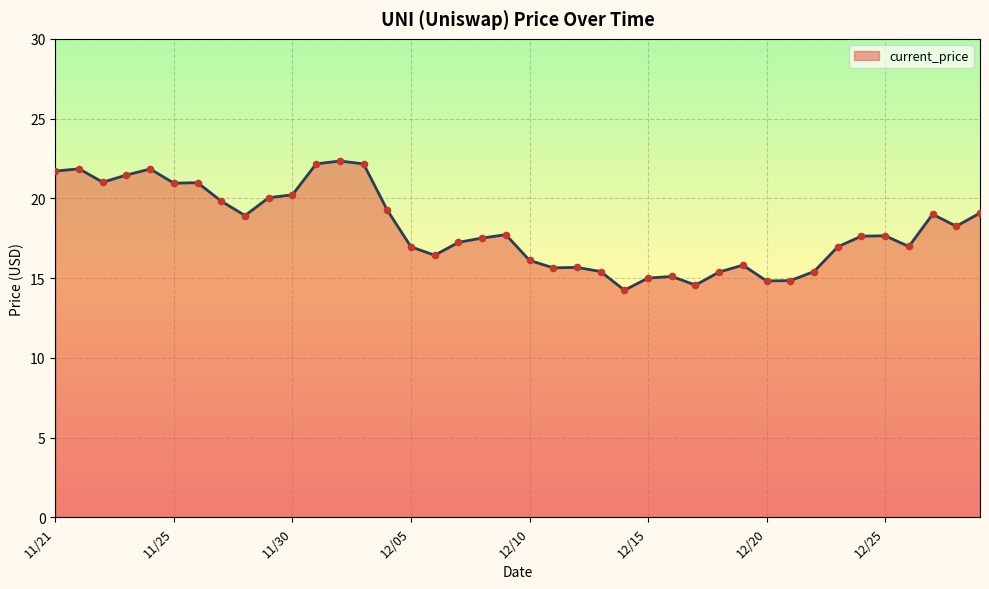

What is the greatest value displayed?

22.3